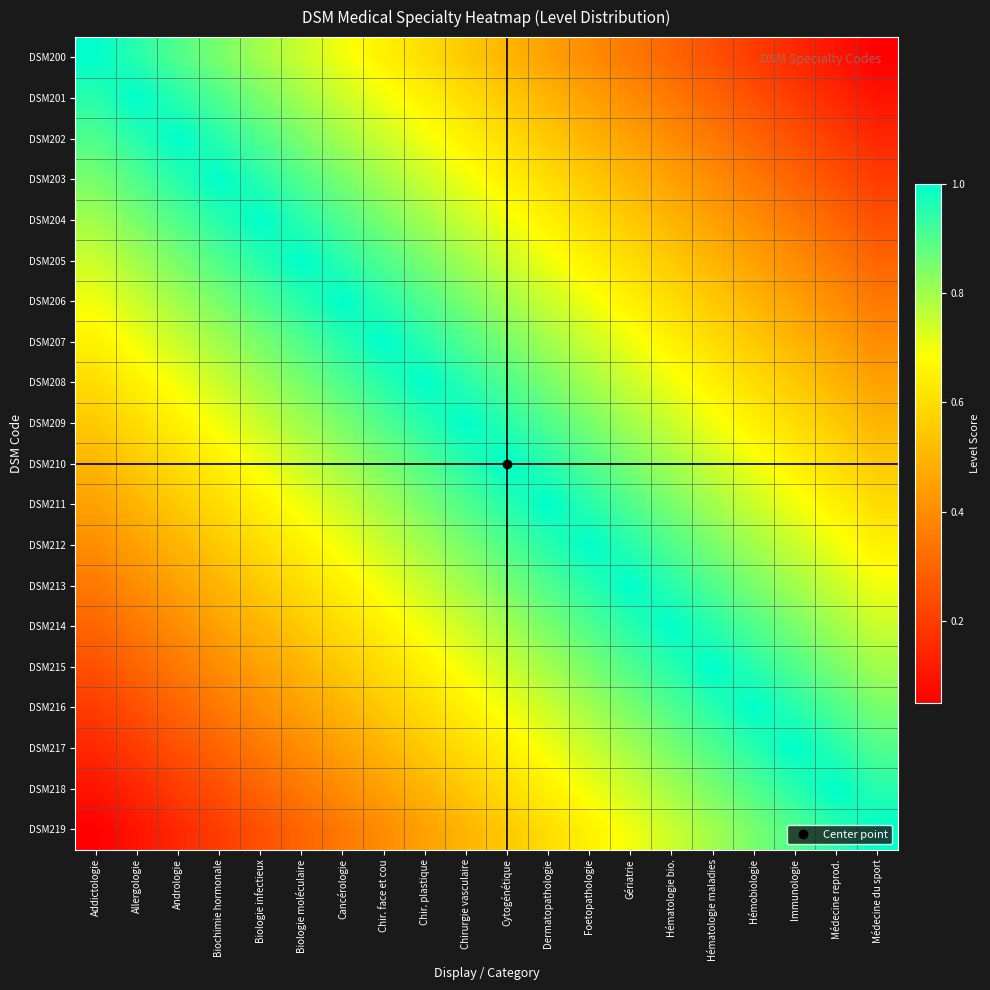

At Biologie infectieux, list the series in order from largest to smallest.

DSM204, DSM203, DSM205, DSM202, DSM206, DSM201, DSM207, DSM200, DSM208, DSM209, DSM210, DSM211, DSM212, DSM213, DSM214, DSM215, DSM216, DSM217, DSM218, DSM219